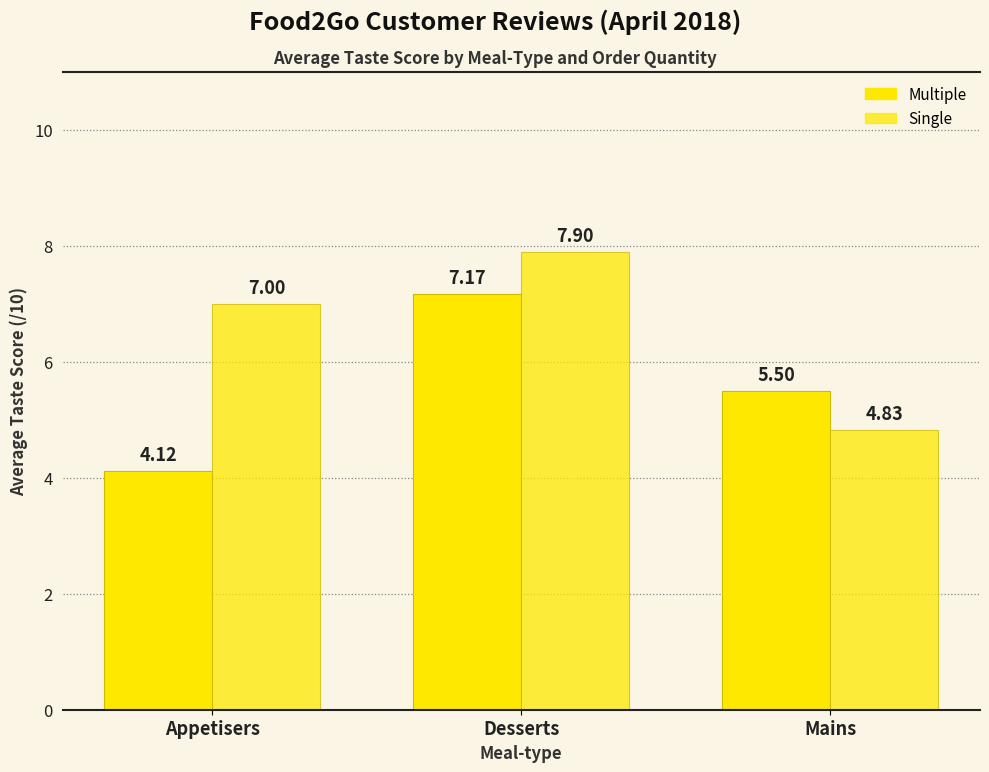

The value of Single at Mains is 8.2. True or false?

False